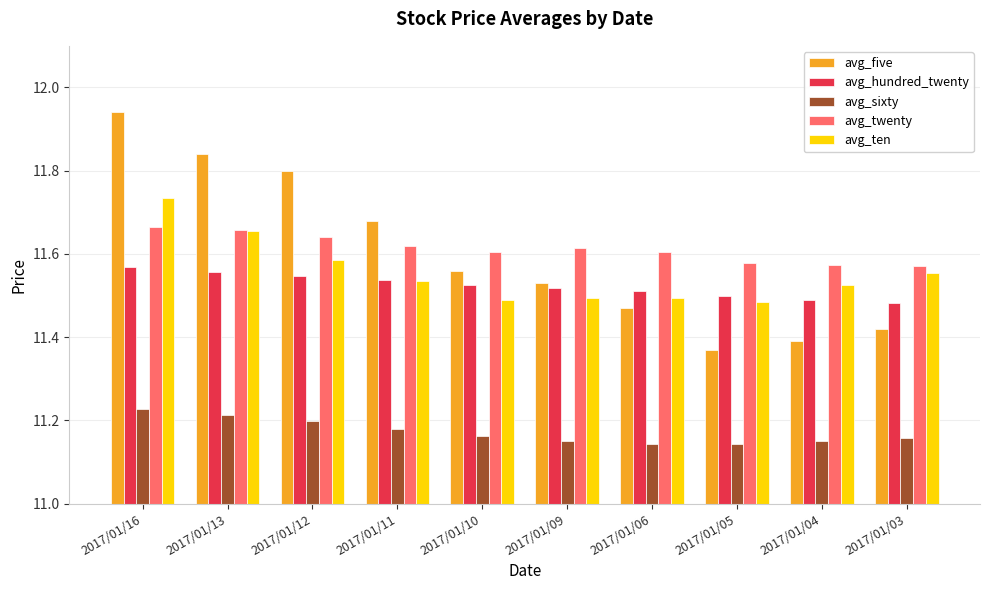

The avg_five series shows 19.7 at 2017/01/12. True or false?

False